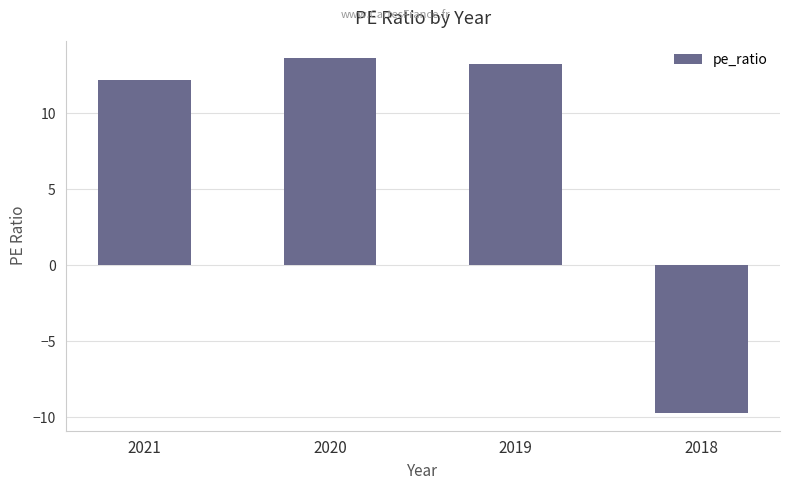

Which label corresponds to the largest value in the chart?

2020